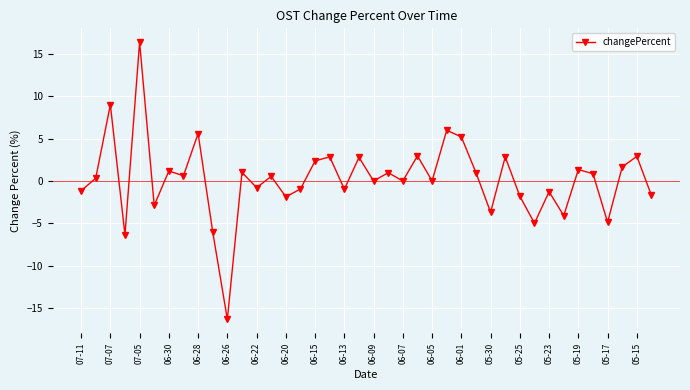

What is the difference between the maximum and minimum values?

32.8